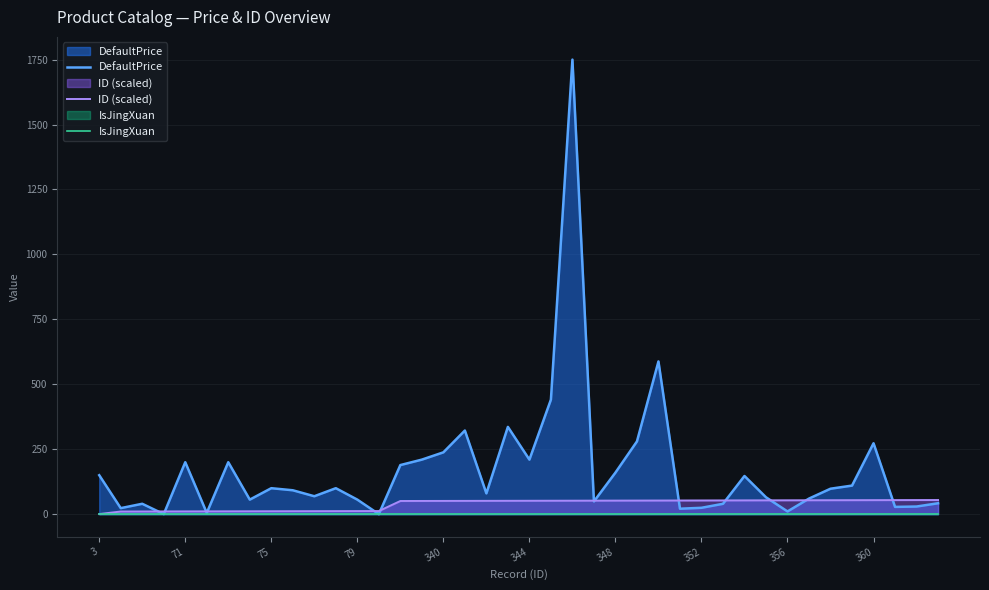

Is it true that ID (scaled) equals 54.0 at 360?

True